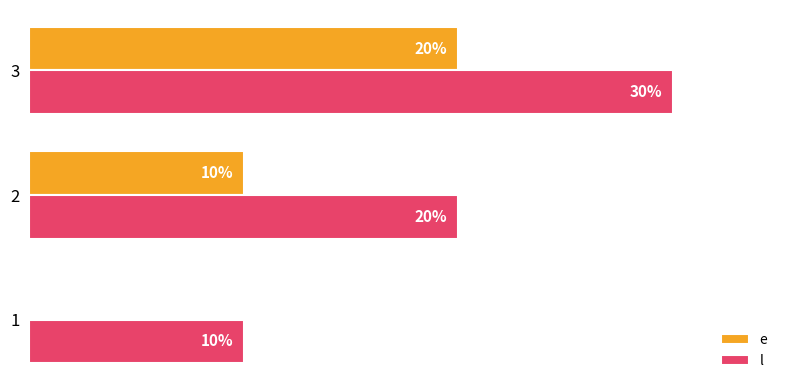

Is the value of l at 1 greater than the value of e at 1?

Yes